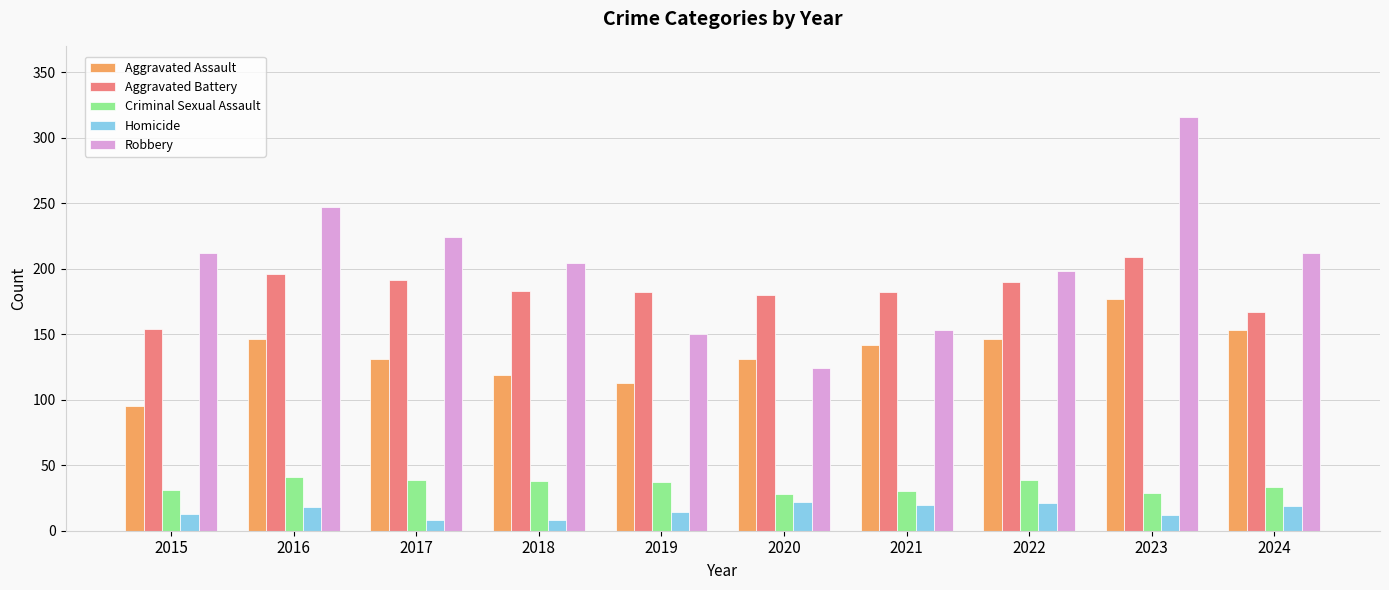

Where does the Aggravated Assault series first go above 142?

2016